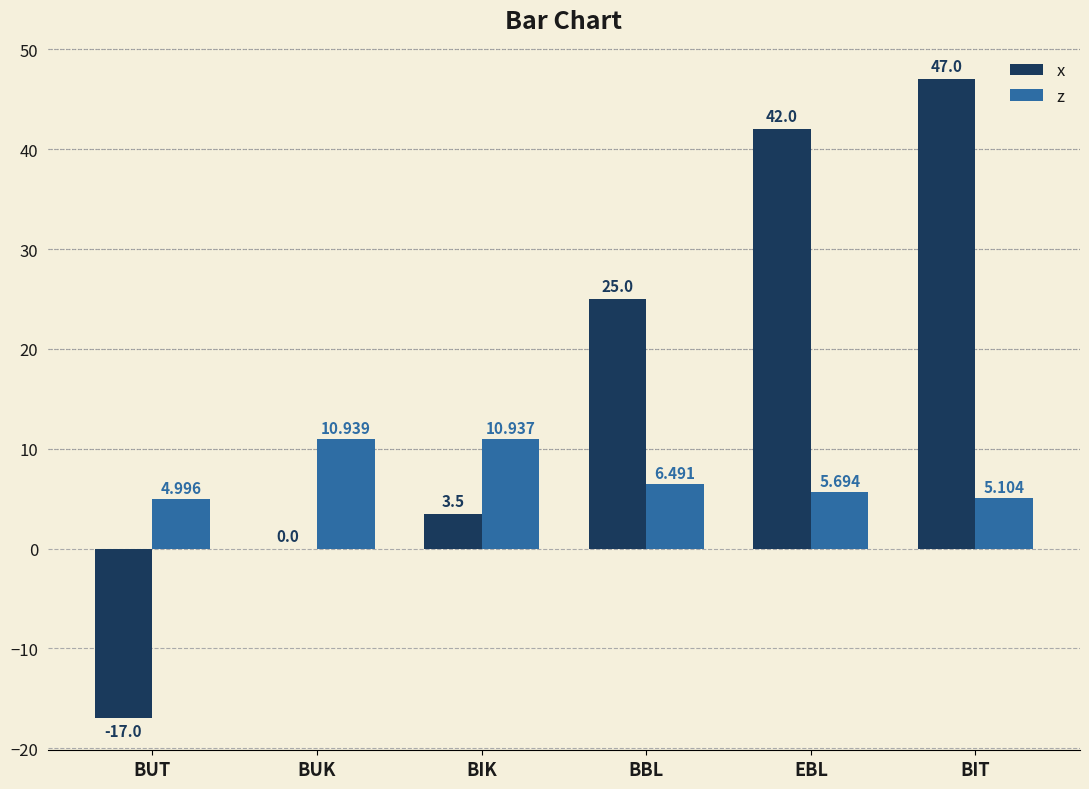

Which category has the highest value across all series?

BIT